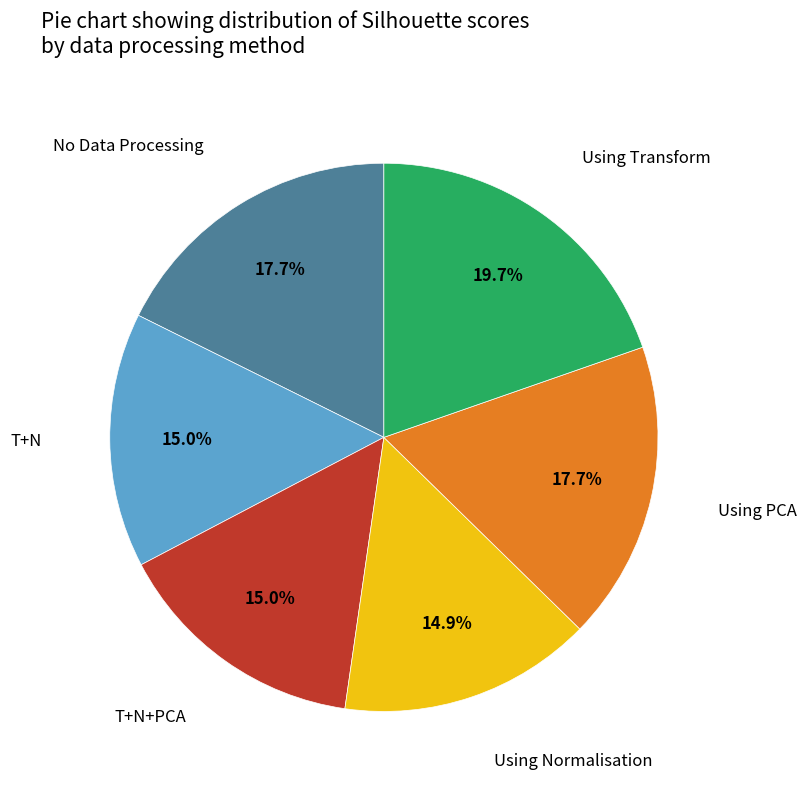

Is there a majority slice in this chart?

No